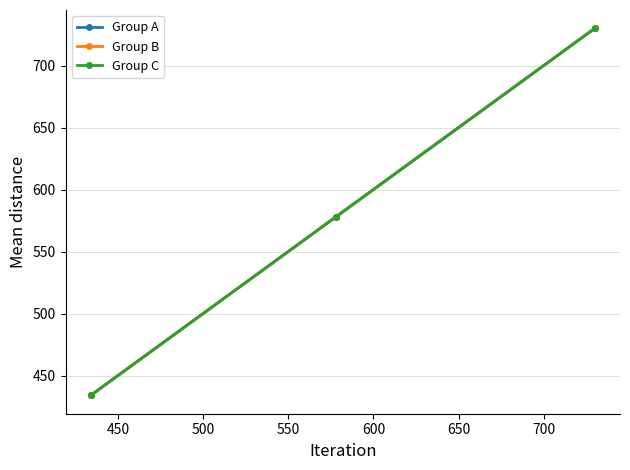

Rank the series by their maximum value, from lowest to highest.

Group A, Group B, Group C